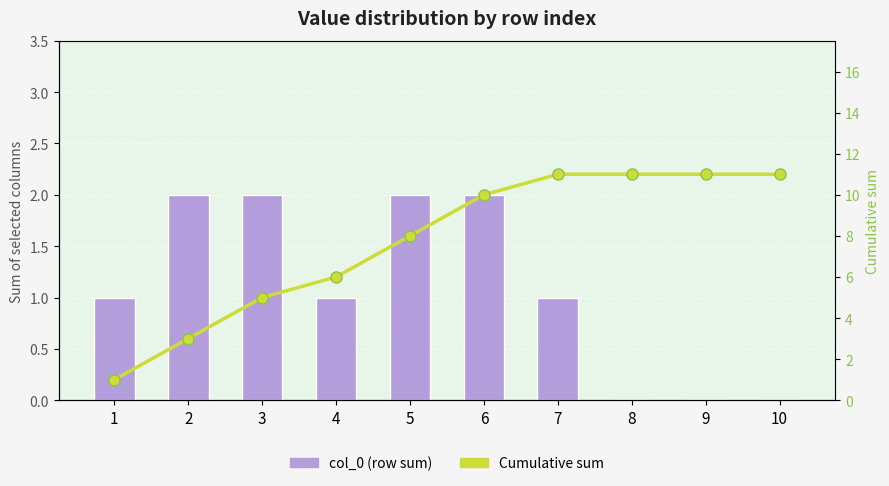

Between 1 and 5, which series saw the biggest shift?

Cumulative sum